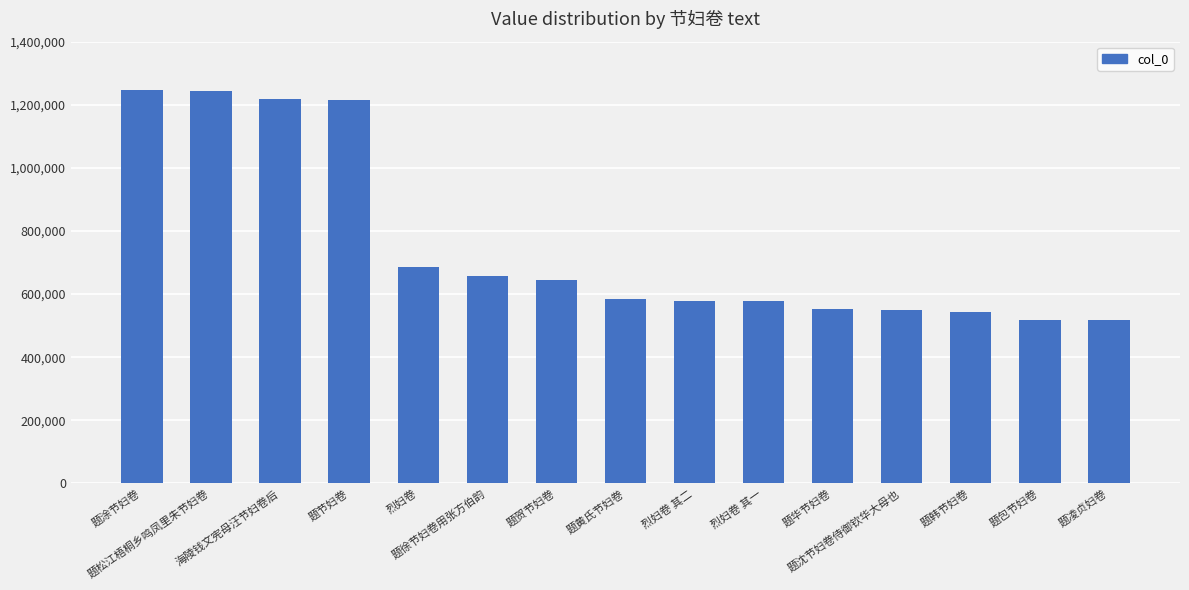

What is the change in value from 题华节妇卷 to 题凌贞妇卷?

-36470